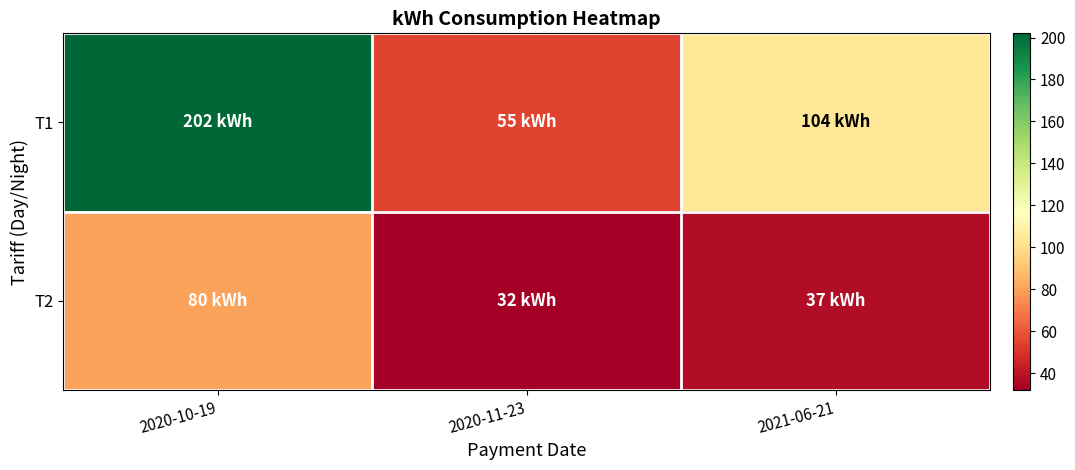

Reading right to left, transcribe all the data shown in this chart.

T1: 2021-06-21=104	2020-11-23=55	2020-10-19=202
T2: 2021-06-21=37	2020-11-23=32	2020-10-19=80